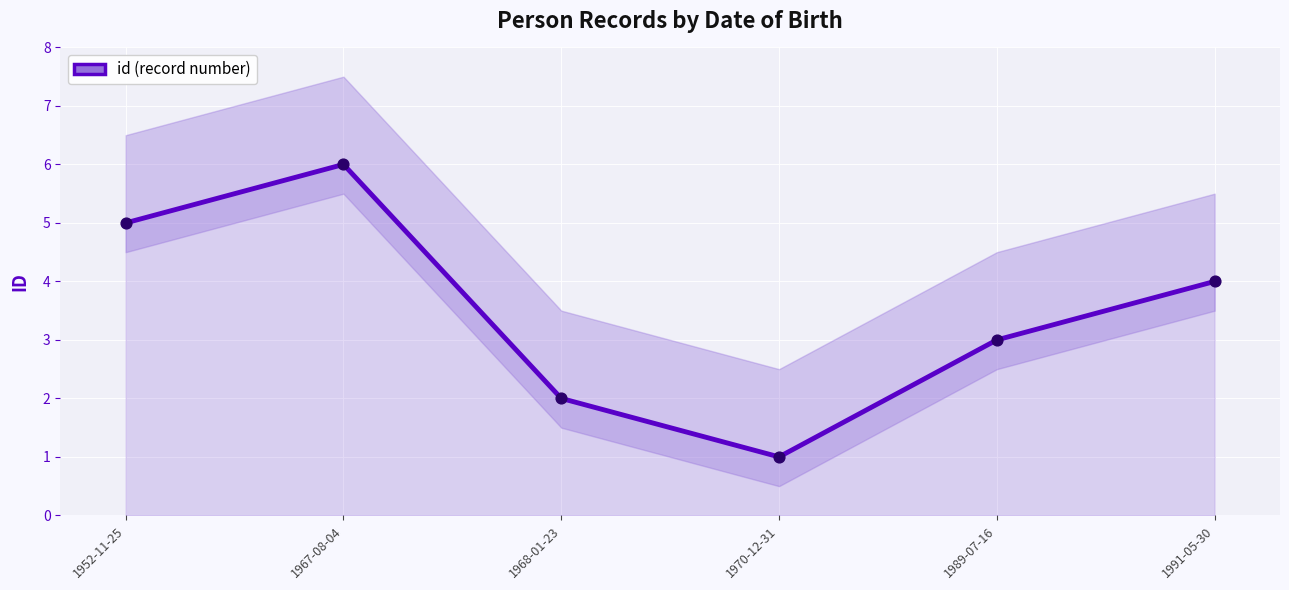

Between 1989-07-16 and 1968-01-23, which is larger?

1989-07-16